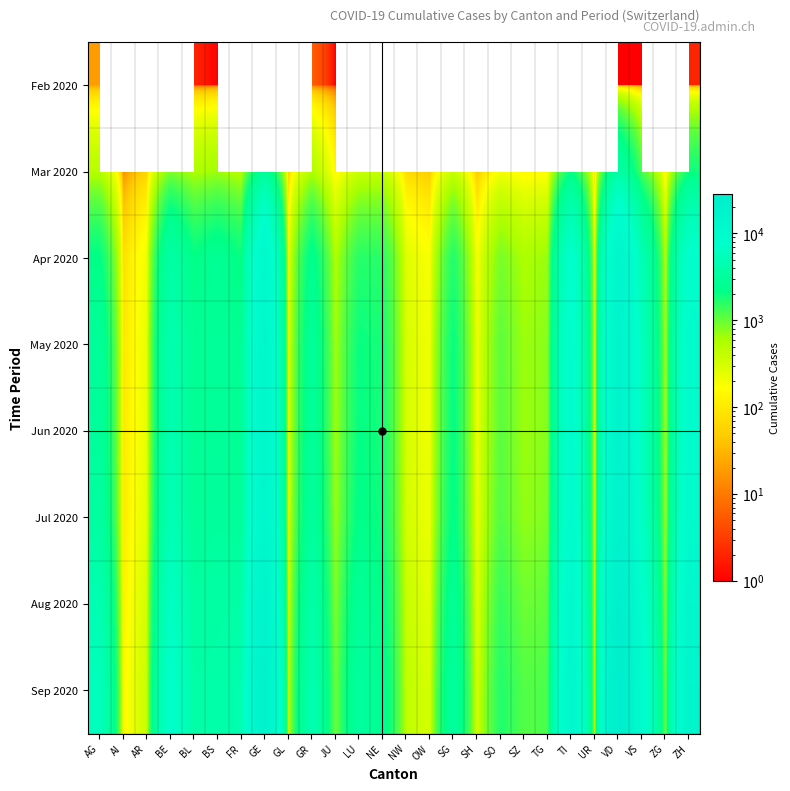

Between AI and NE, which is larger?

NE